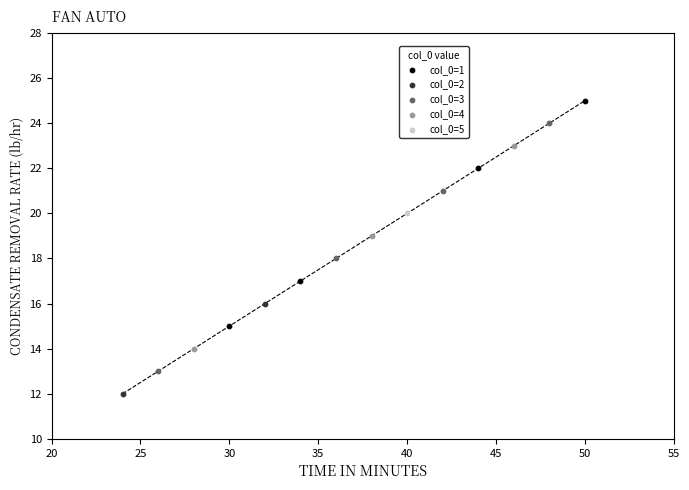

What are all the series names shown in the legend?

col_0=1, col_0=2, col_0=3, col_0=4, col_0=5